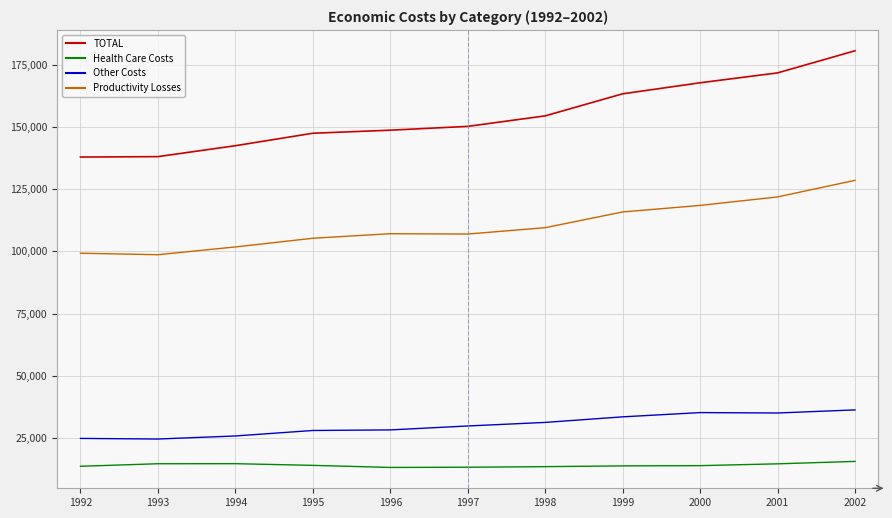

What is the highest value of the TOTAL series?

180601